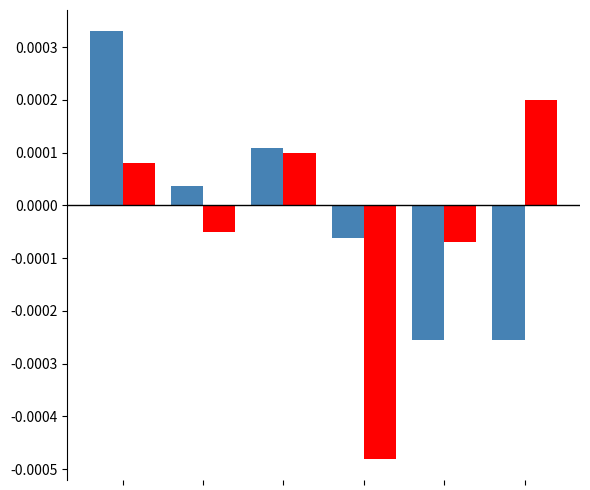

How many distinct data groups are displayed?

2